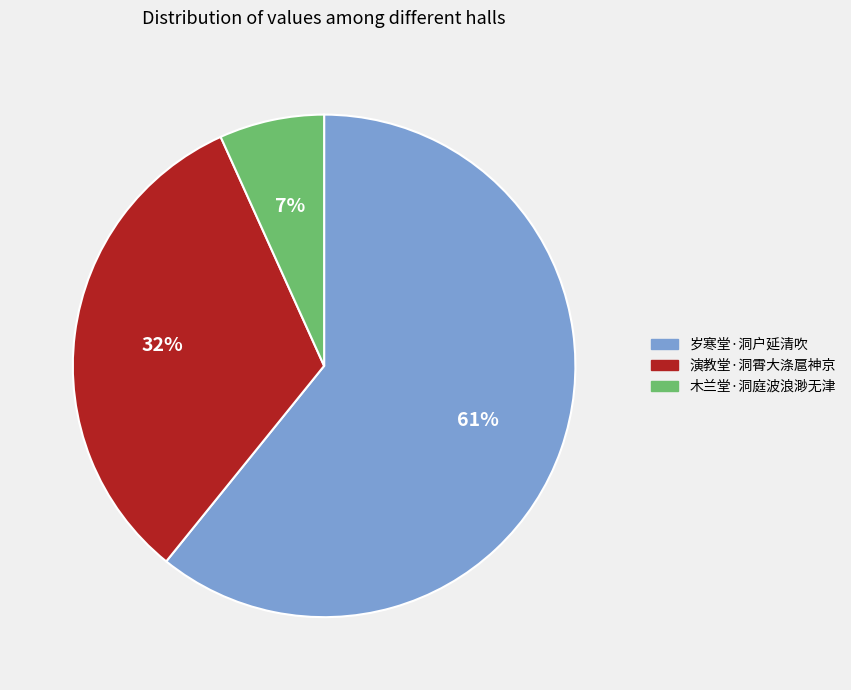

How many slices are in this pie chart?

3